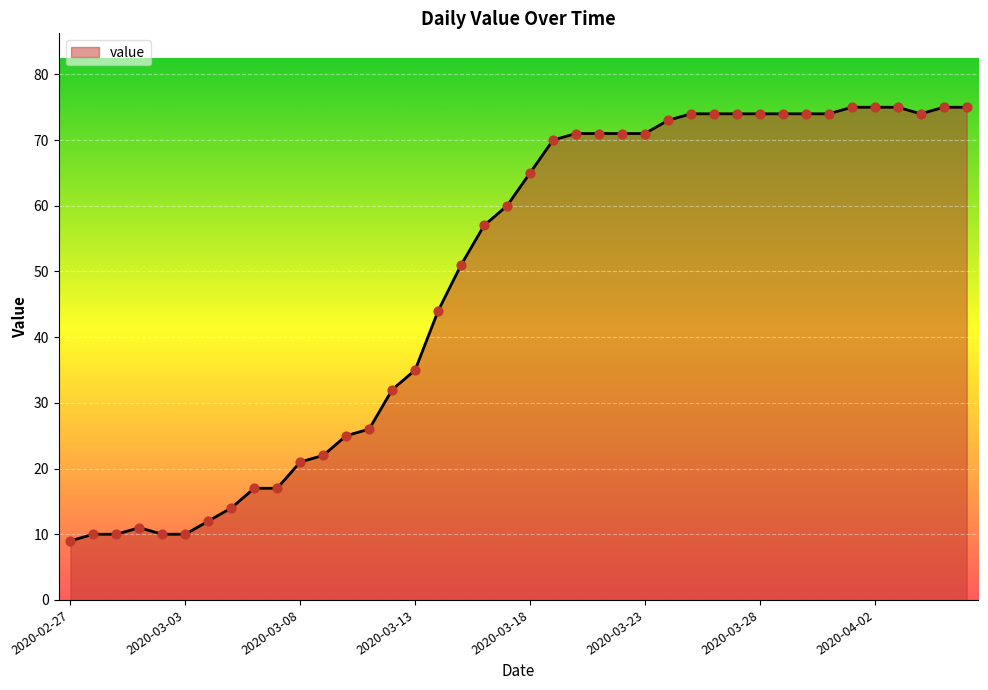

What is the greatest value displayed?

75